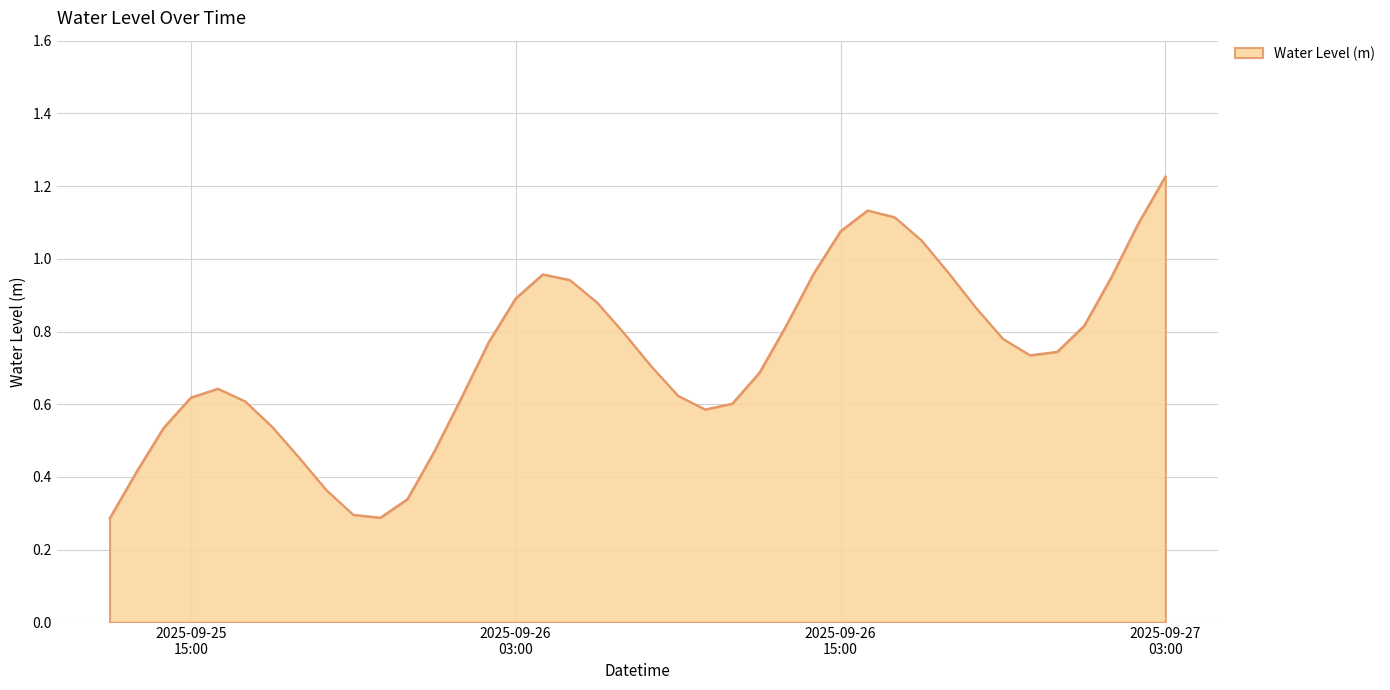

Where is the first local minimum?

2025-09-25 22:00:00